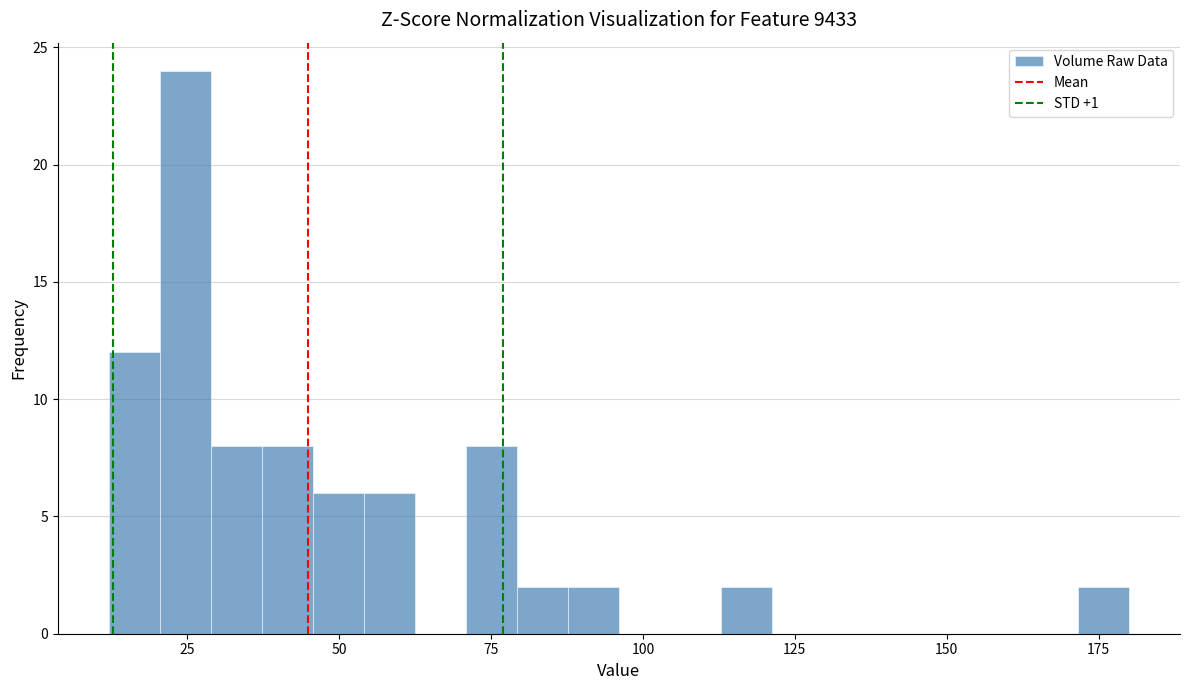

Around what value on the x-axis is the tallest bar? Give the approximate position of its centre, as read against the axis.

25